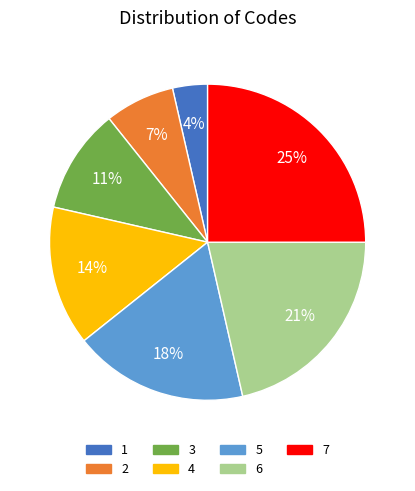

Which slice is the smallest?

1